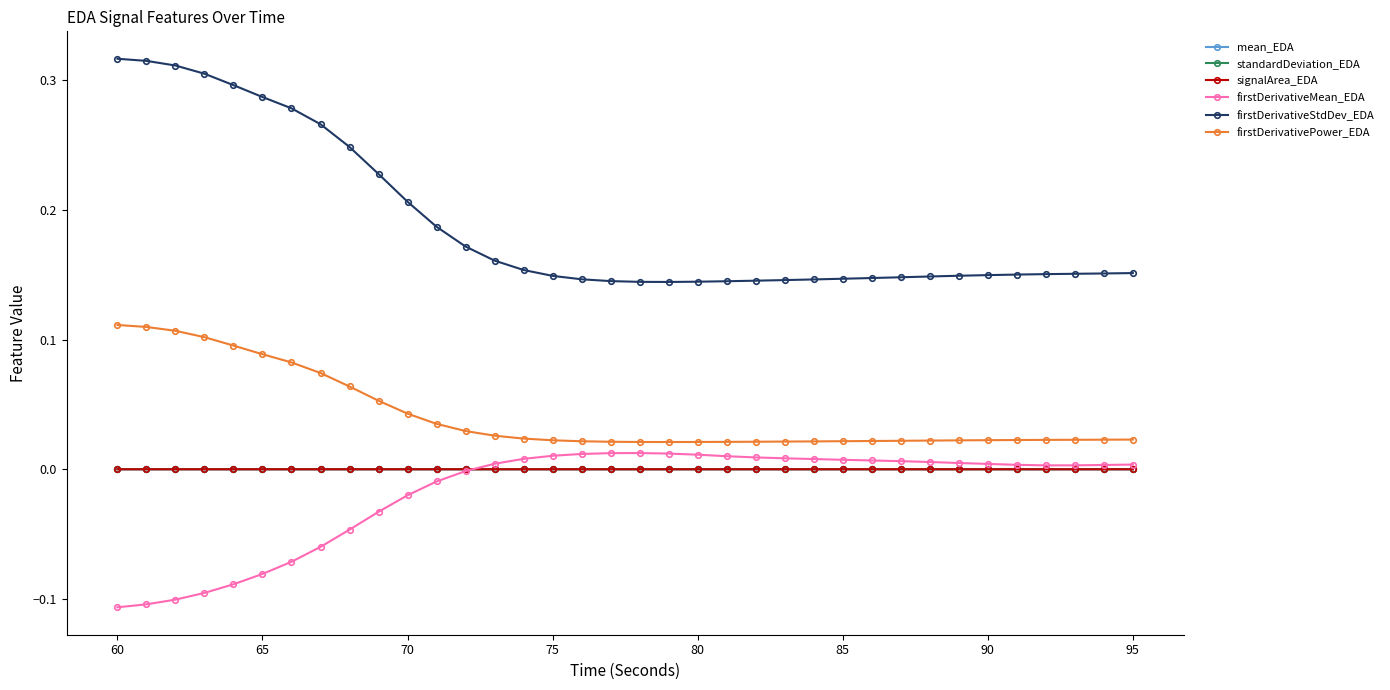

True or false: firstDerivativeStdDev_EDA and standardDeviation_EDA cross at least once.

False